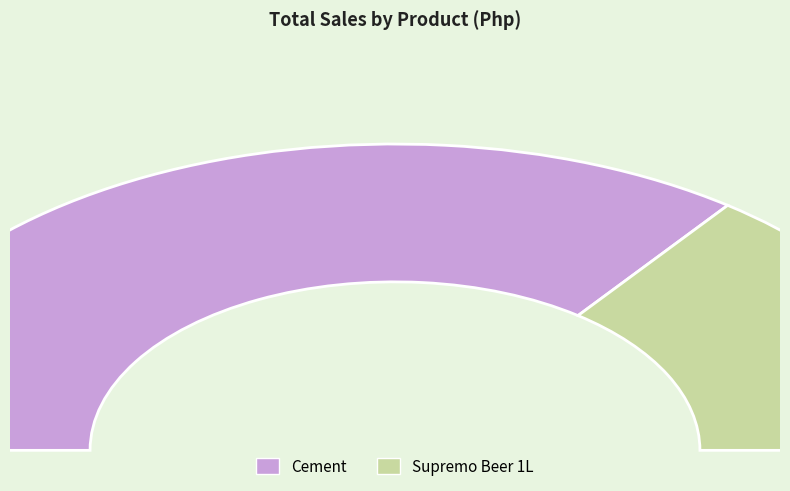

What percentage is the Cement slice, to the nearest percent?

70%